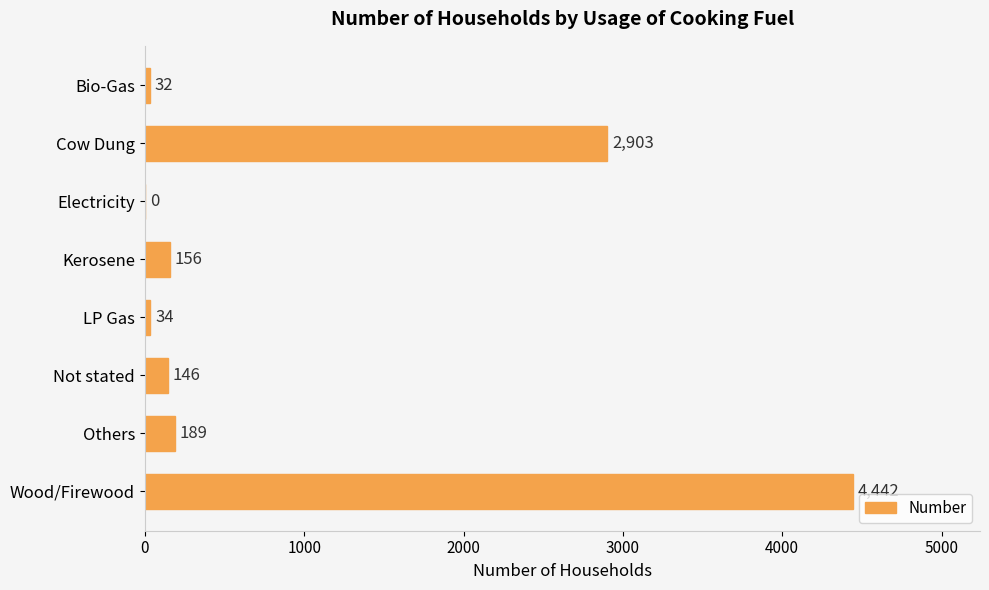

The value at Wood/Firewood is 6574. True or false?

False